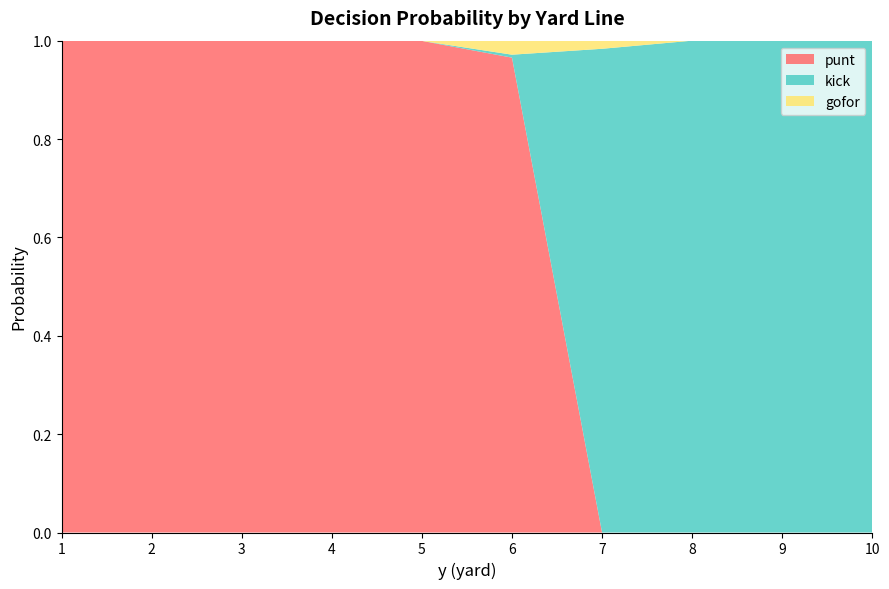

Reading right to left, extract all data points from this chart.

punt: 0.0	0.0	0.0	0.0	1.0	1.0	1.0	1.0	1.0	1.0
kick: 1.0	1.0	1.0	1.0	0.0	0.0	0.0	0.0	0.0	0.0
gofor: 0.0	0.0	0.0	0.0	0.0	0.0	0.0	0.0	0.0	0.0